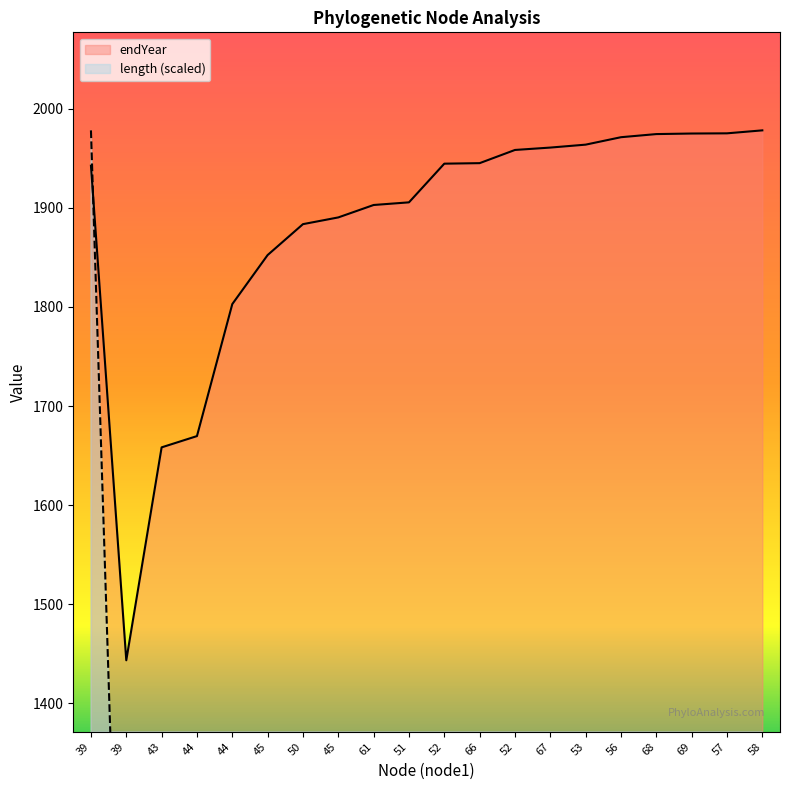

Reading left to right, extract all data points from this chart.

endYear: 1942.5	1443.5	1658.4	1669.7	1802.9	1852.4	1883.6	1890.4	1902.9	1905.6	1944.6	1945.1	1958.4	1960.8	1963.8	1971.3	1974.4	1975.0	1975.2	1978.2
length: 1978.2	868.9	477.6	25.3	321.3	110.0	69.3	194.4	518.3	48.9	86.8	93.8	117.5	34.9	42.7	28.6	30.3	1.3	8.7	6.7